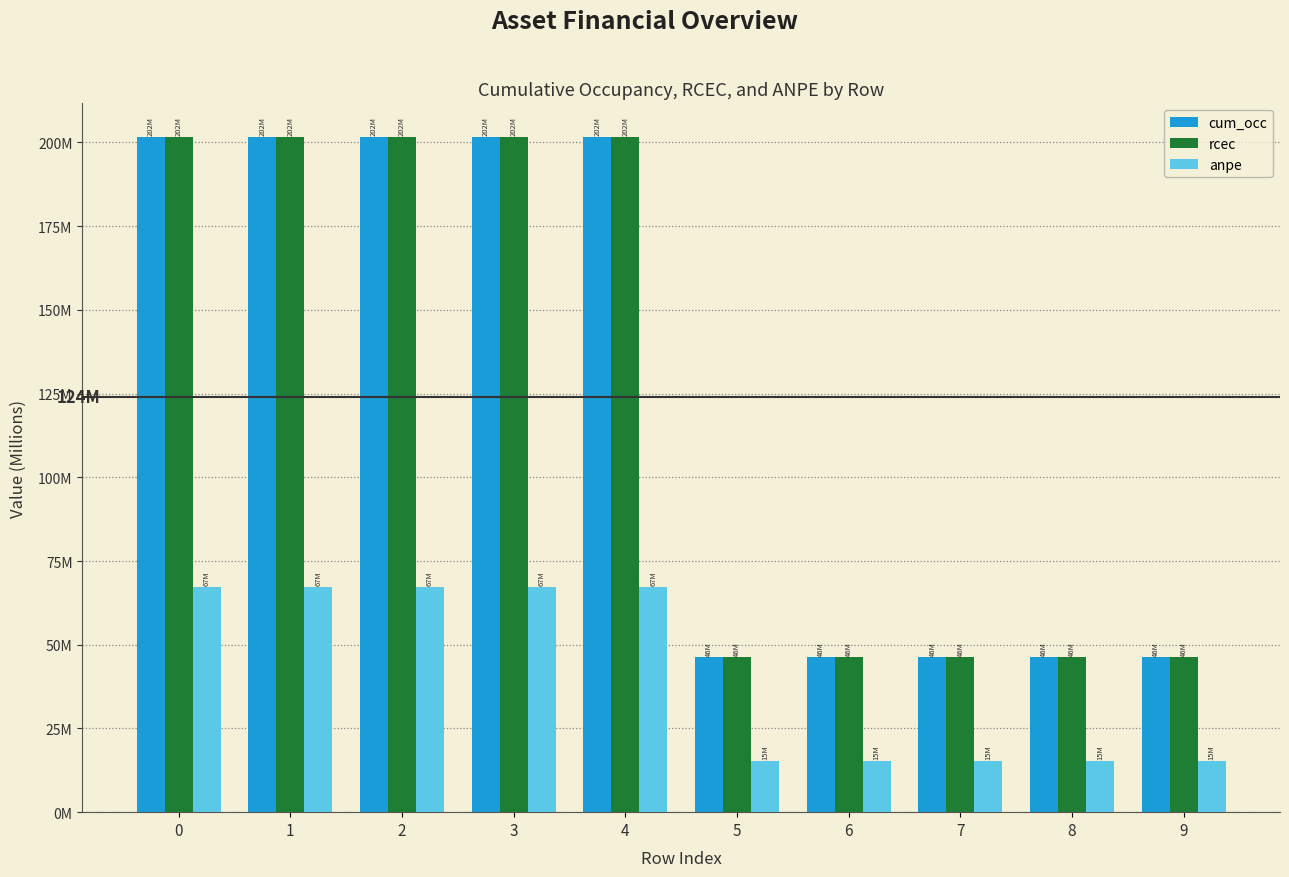

Are the bars horizontal?

No